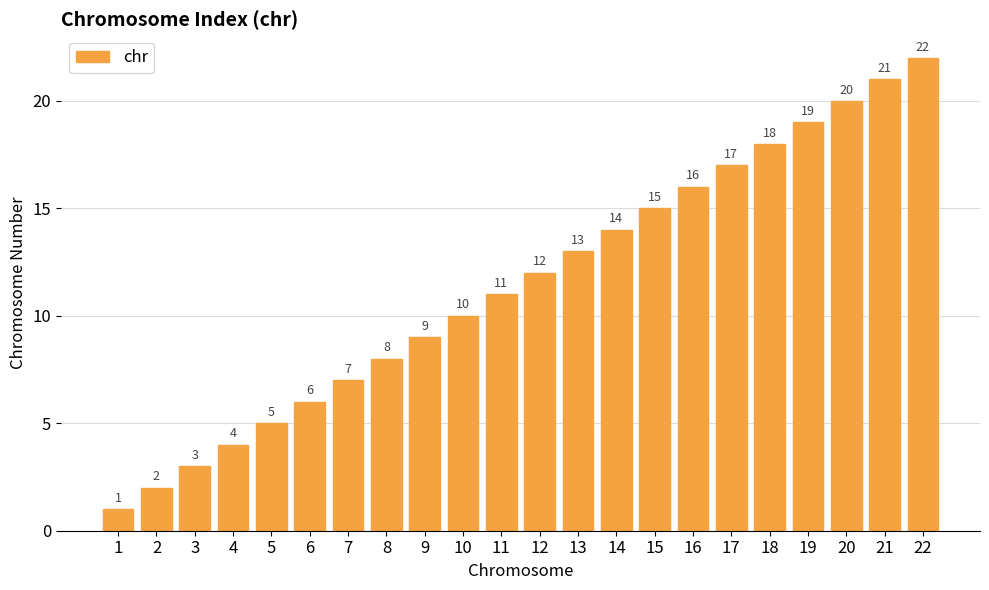

Reading right to left, list all the values displayed in this chart.

22	21	20	19	18	17	16	15	14	13	12	11	10	9	8	7	6	5	4	3	2	1